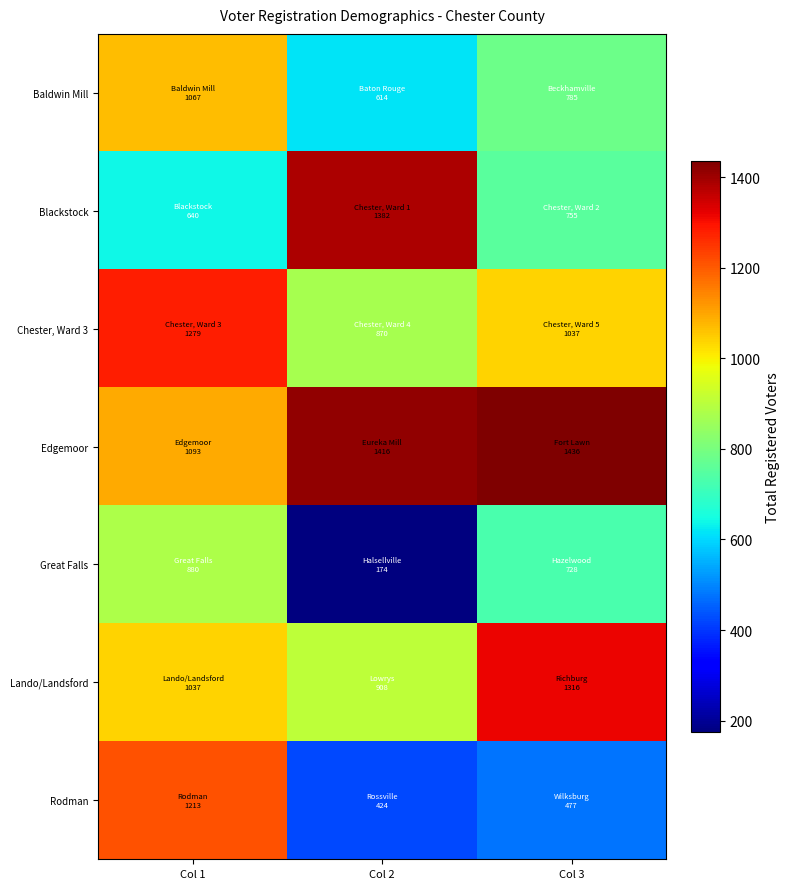

Reading right to left, transcribe all the data shown in this chart.

Baldwin Mill: Col 3=785	Col 2=614	Col 1=1067
Blackstock: Col 3=755	Col 2=1382	Col 1=640
Chester, Ward 3: Col 3=1037	Col 2=870	Col 1=1279
Edgemoor: Col 3=1436	Col 2=1416	Col 1=1093
Great Falls: Col 3=728	Col 2=174	Col 1=880
Lando/Landsford: Col 3=1316	Col 2=908	Col 1=1037
Rodman: Col 3=477	Col 2=424	Col 1=1213